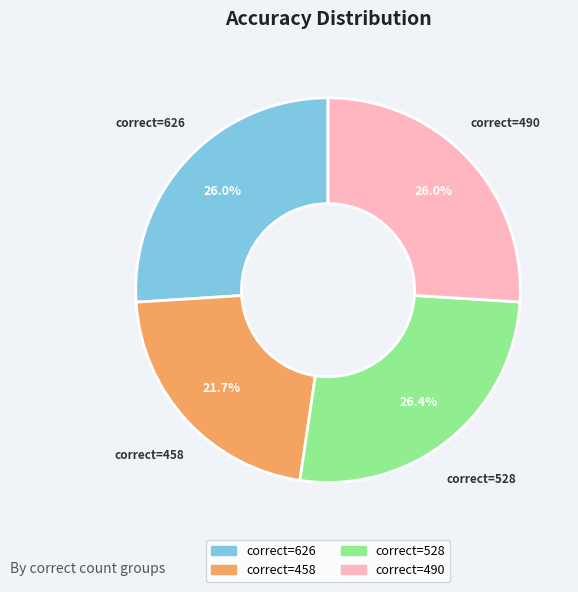

Between correct=626 and correct=458, which is larger?

correct=626